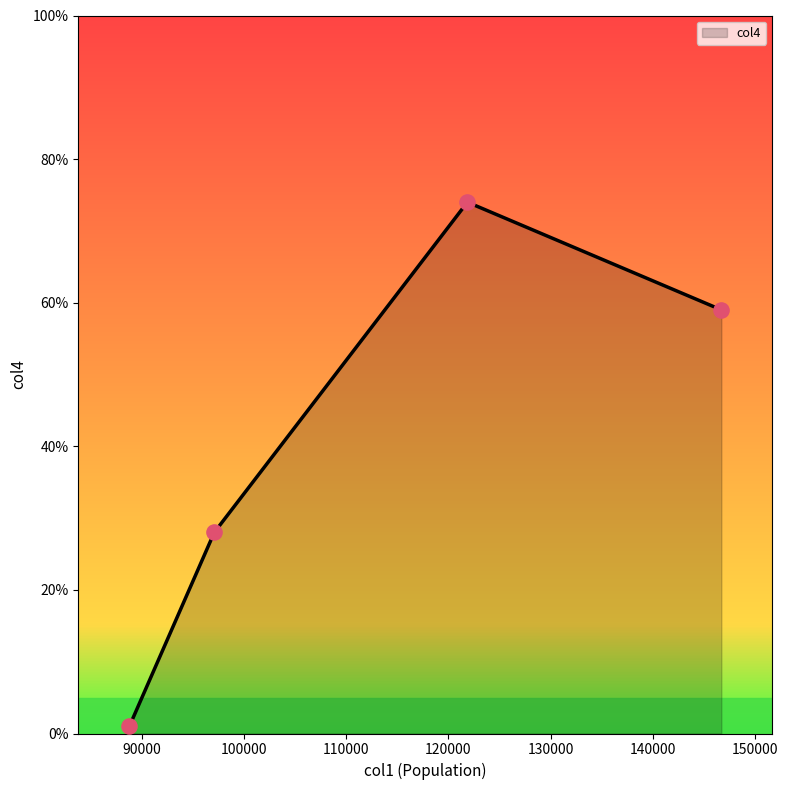

What is the maximum value shown in the chart?

74